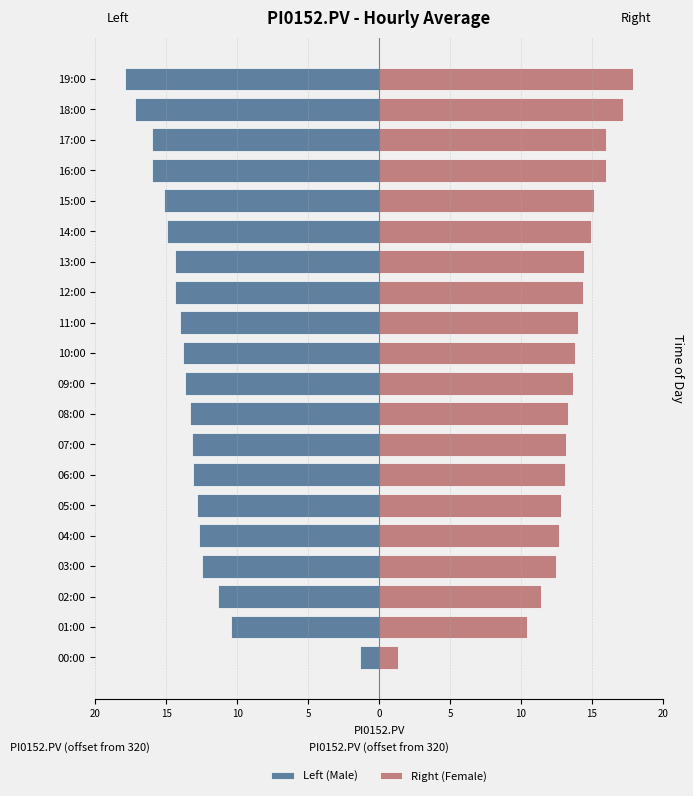

Which series has the largest total across all categories?

Right (Female)